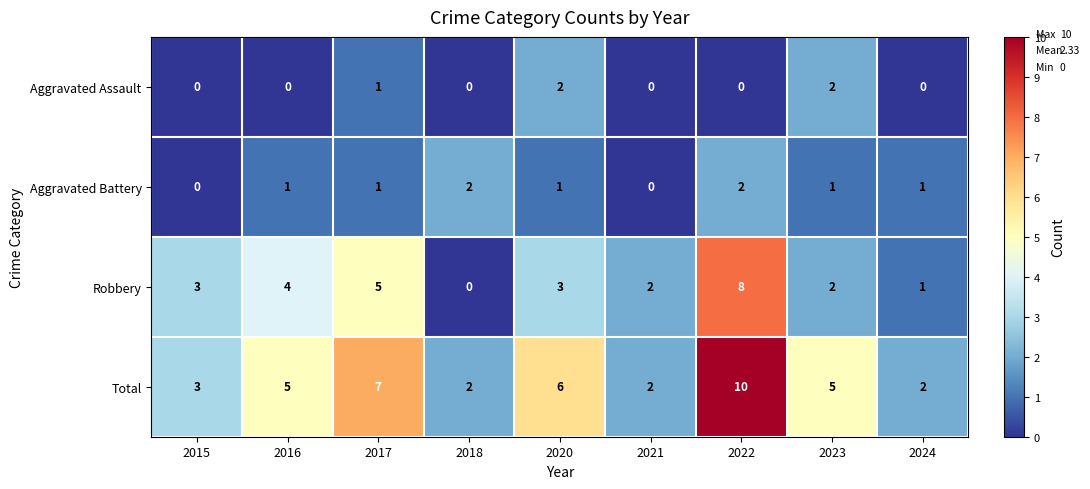

The Aggravated Assault series shows 0 at 2018. True or false?

True